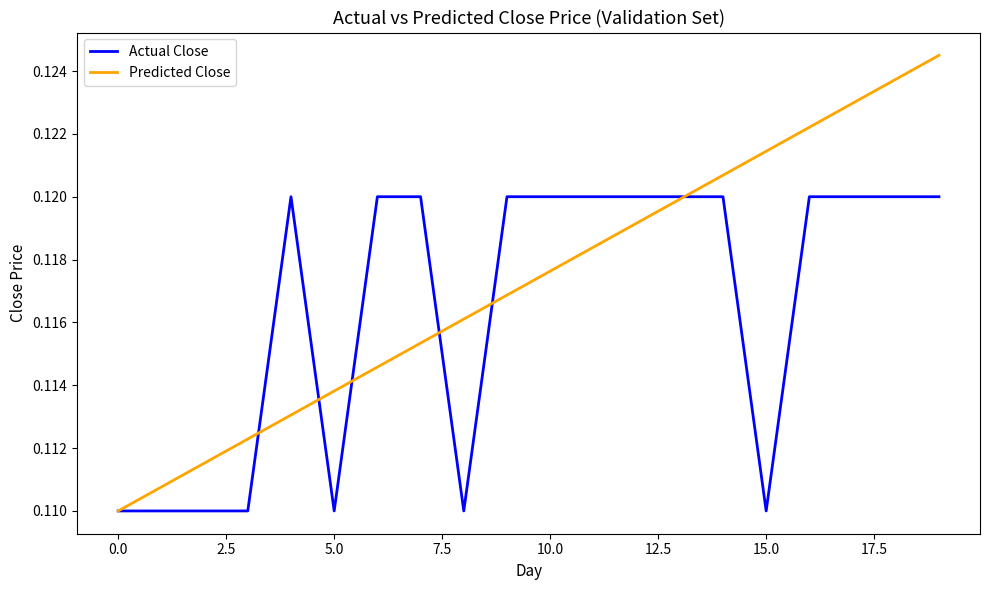

Which series has the largest range (max minus min)?

Predicted Close